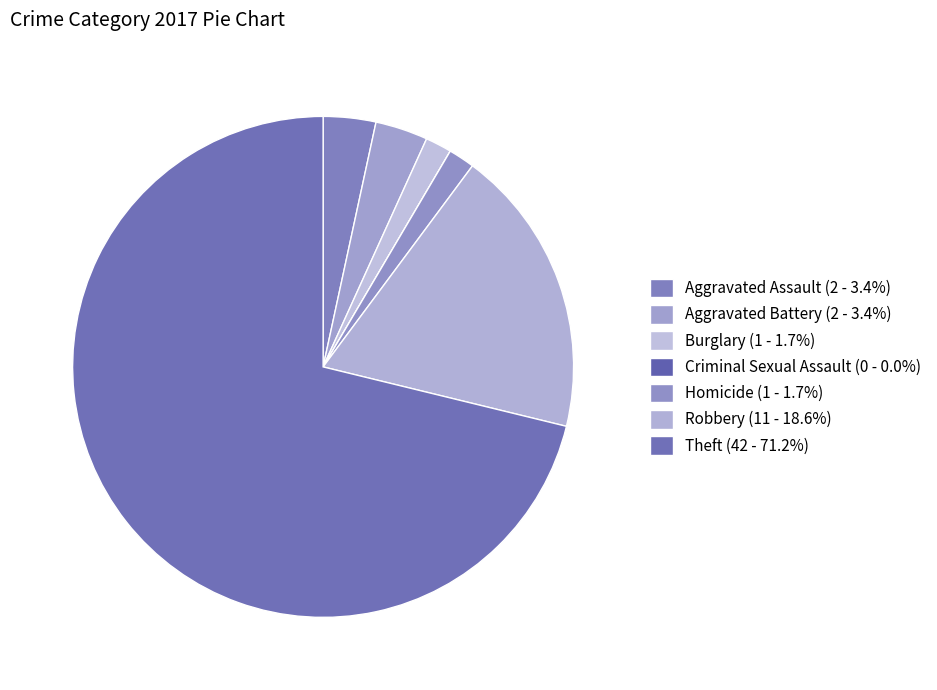

How much of the chart is everything except Theft?

28.8%